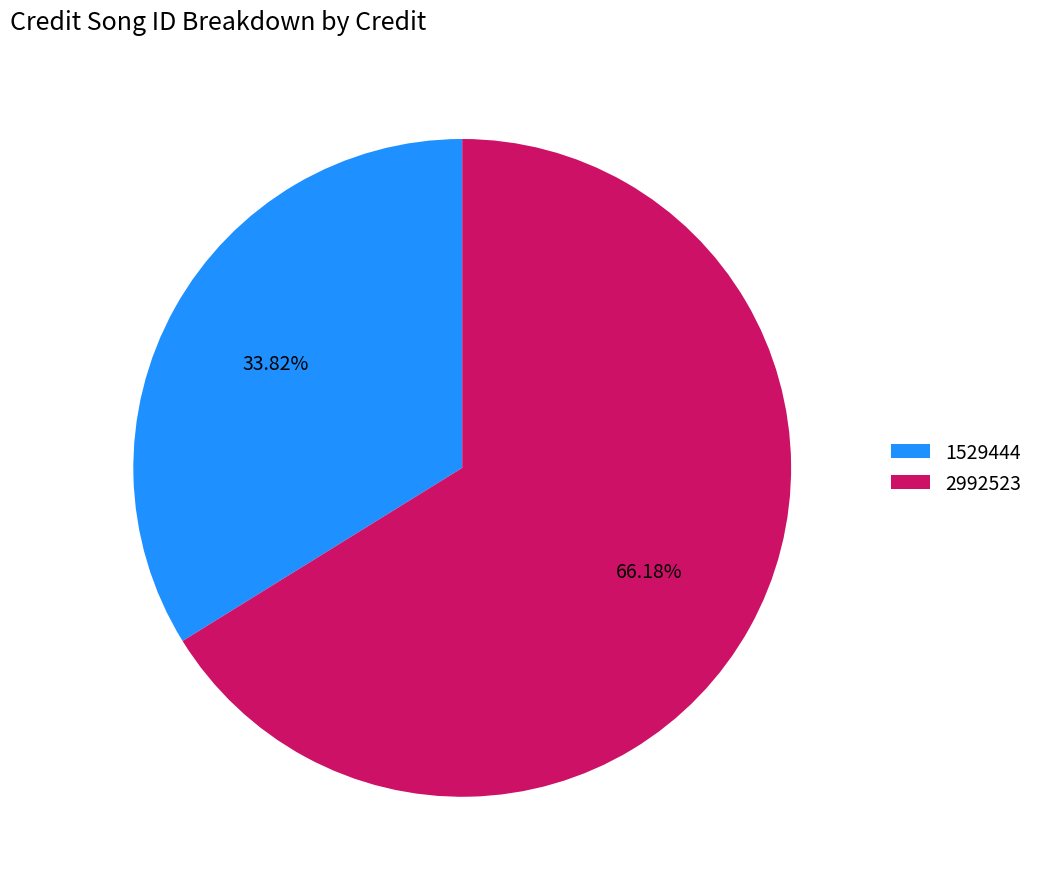

Count the number of slices in the pie.

2